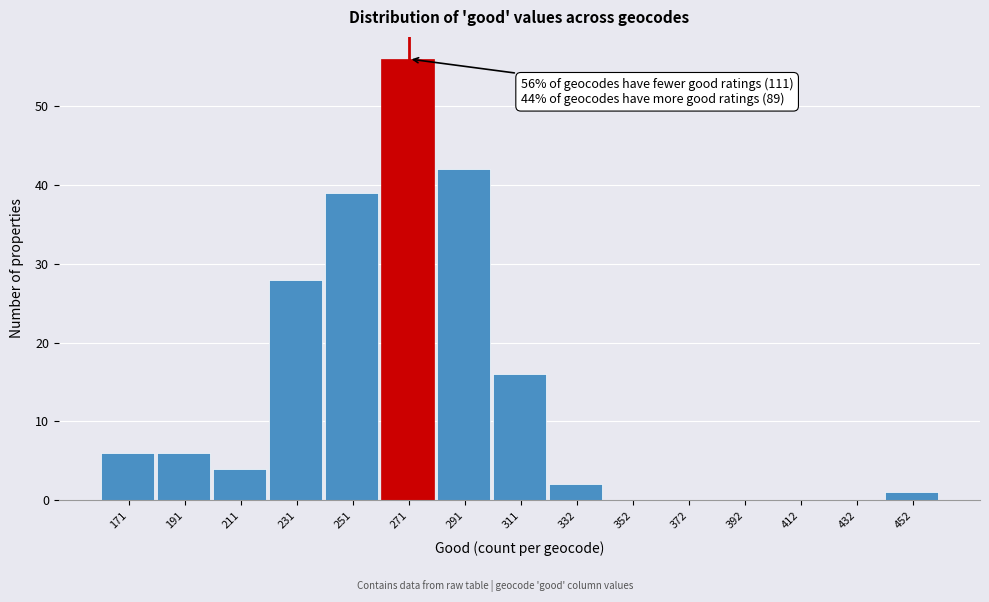

Reading left to right, what are all the values shown in this chart?

171=6	191=6	211=4	231=28	251=39	271=56	291=42	311=16	332=2	352=0	372=0	392=0	412=0	432=0	452=1